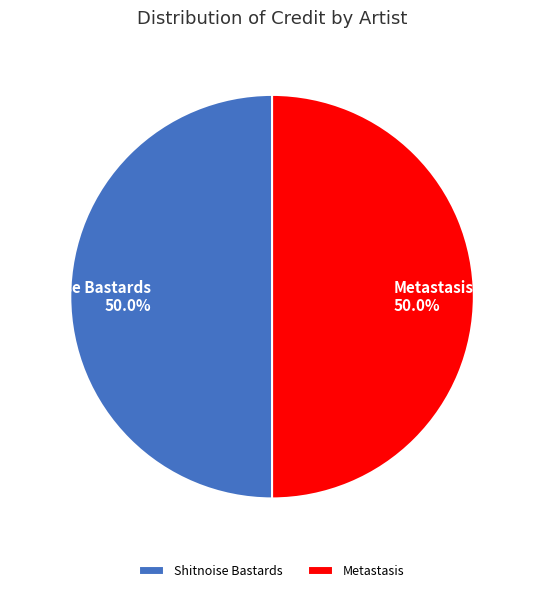

Approximately how many times larger is the value at Metastasis compared to Shitnoise Bastards?

1.0